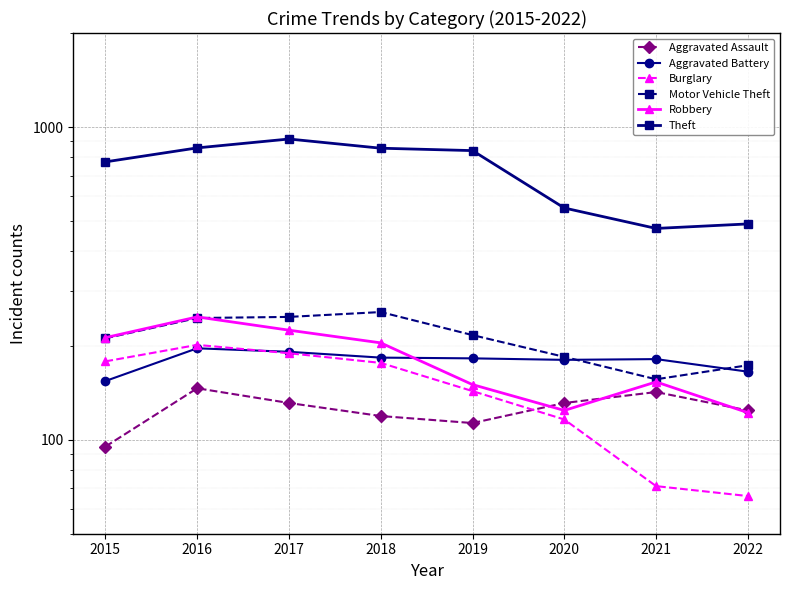

What are all the series names shown in the legend?

Aggravated Assault, Aggravated Battery, Burglary, Motor Vehicle Theft, Robbery, Theft